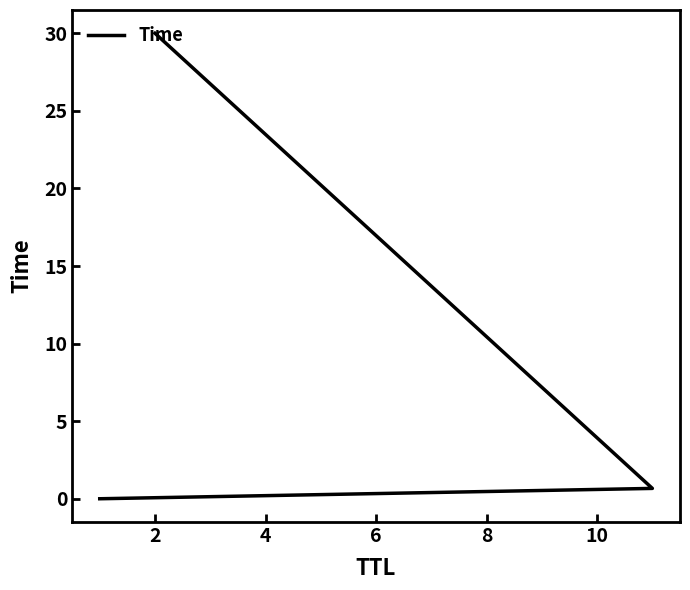

What is the difference between the values at 2 and 4?

29.3